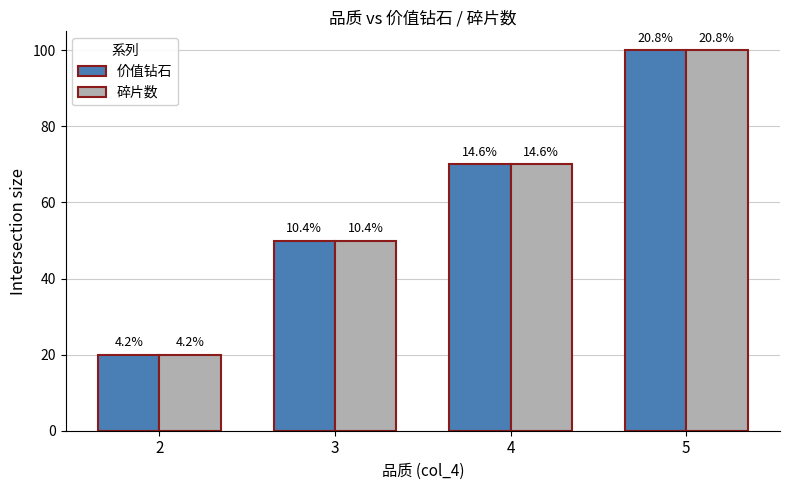

List the labels in order of 碎片数 value, smallest first.

2, 3, 4, 5